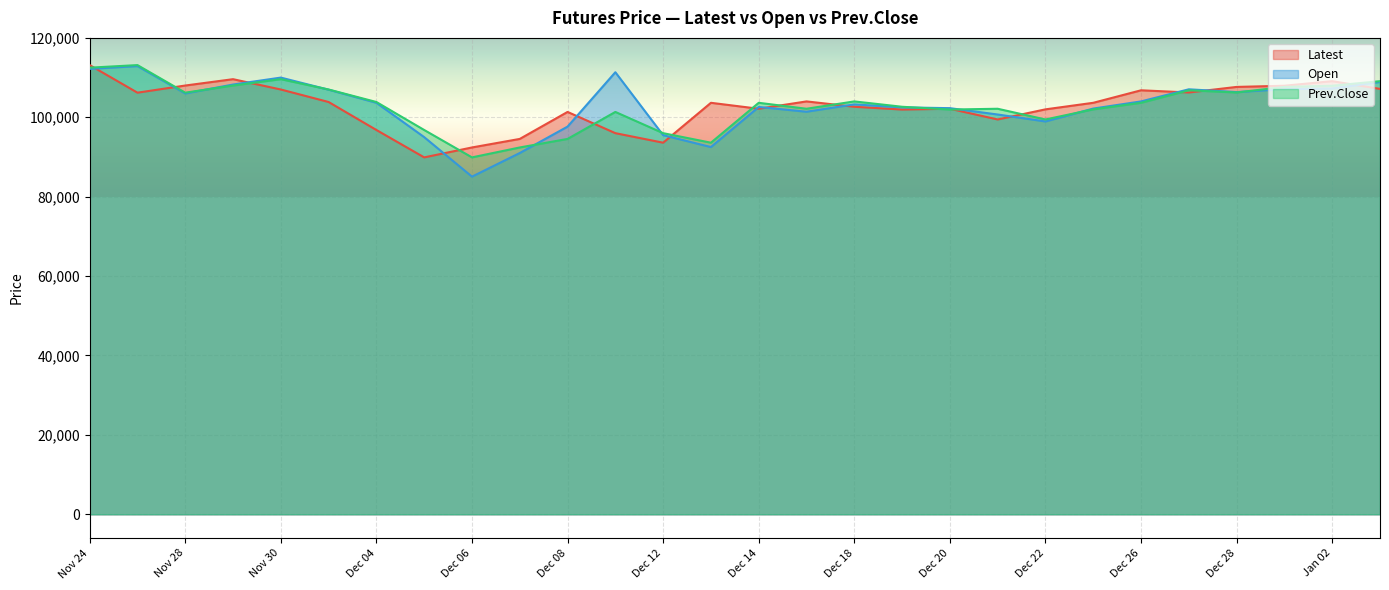

At Dec 21, list the series in order from largest to smallest.

Prev.Close, Open, Latest